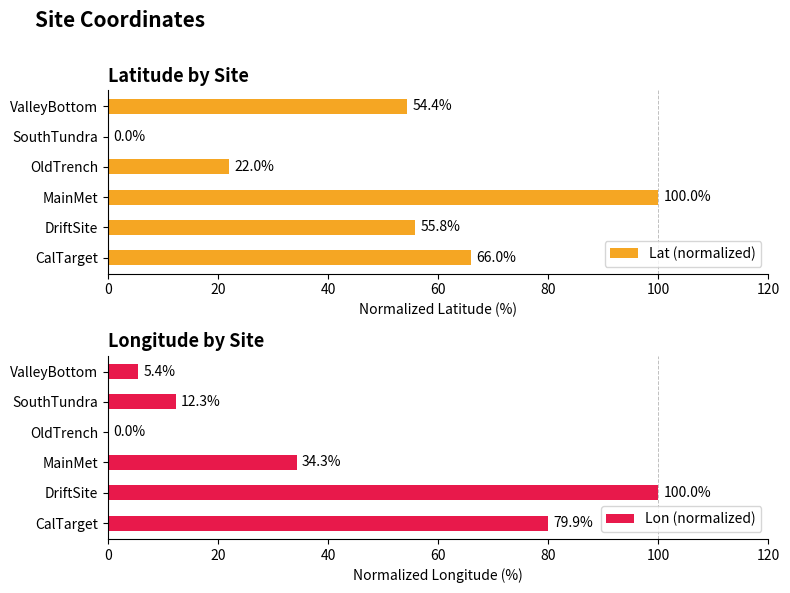

The Lat (normalized) series shows 0.0 at SouthTundra. True or false?

True